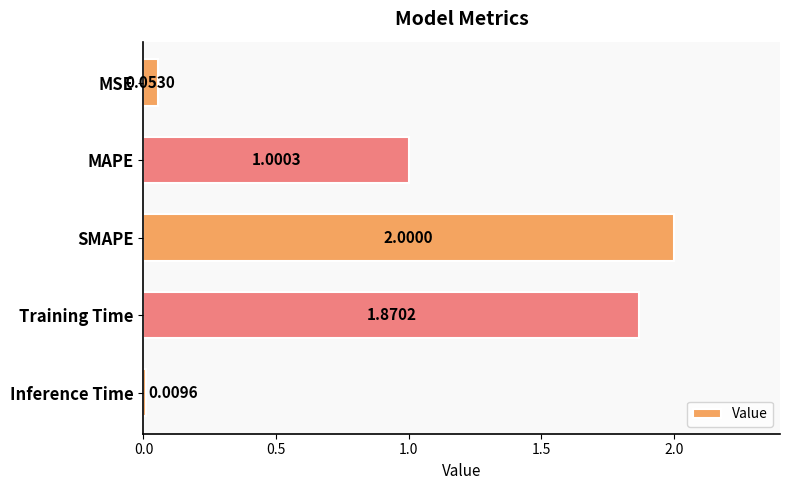

Which label corresponds to the largest value in the chart?

SMAPE